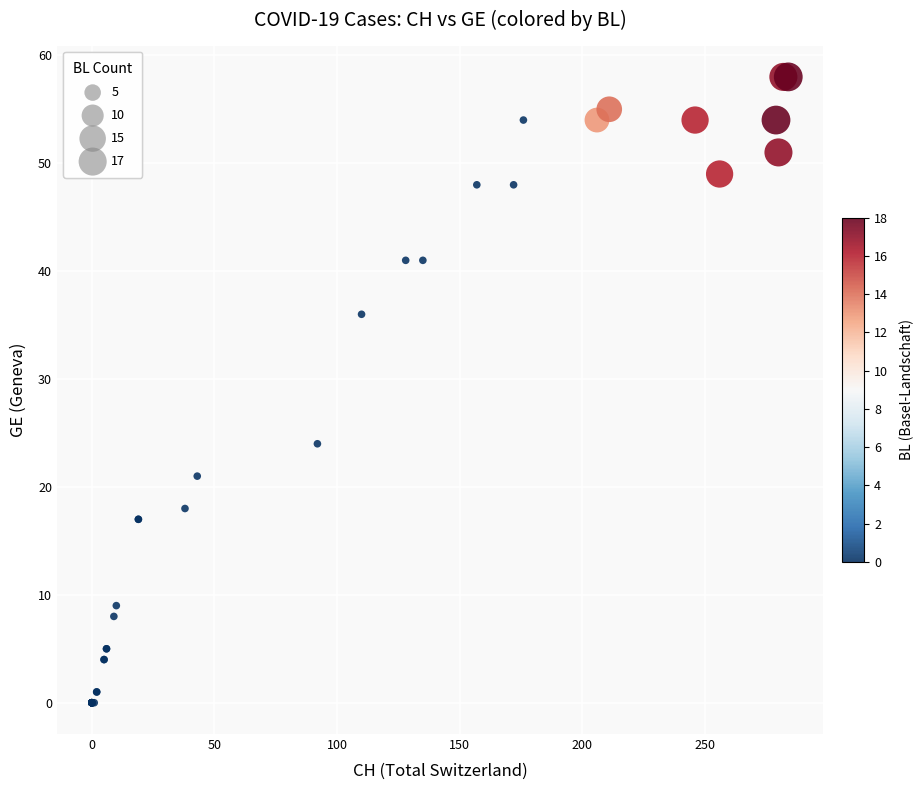

What Y value in the scatter plot is closest to 29?

24